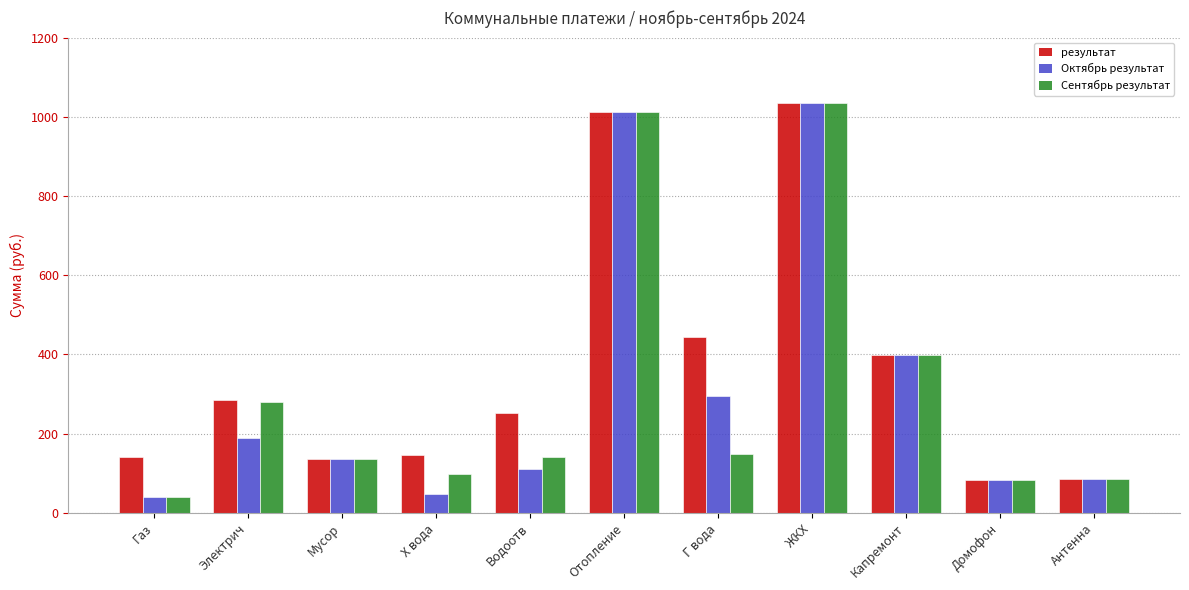

What is the difference between the maximum and second lowest values in the Сентябрь результат series?

952.5